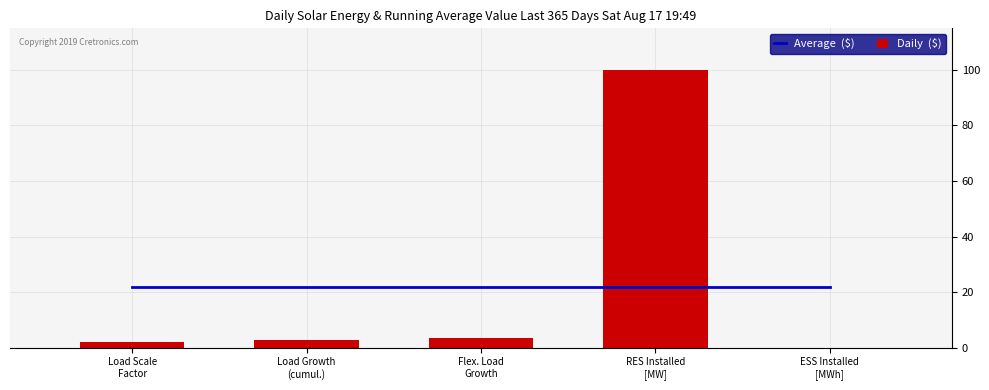

Reading left to right, list all the values displayed in this chart.

Average  ($): 21.7	21.7	21.7	21.7	21.7
Daily  ($): 2.1	2.7	3.5	100.0	0.0